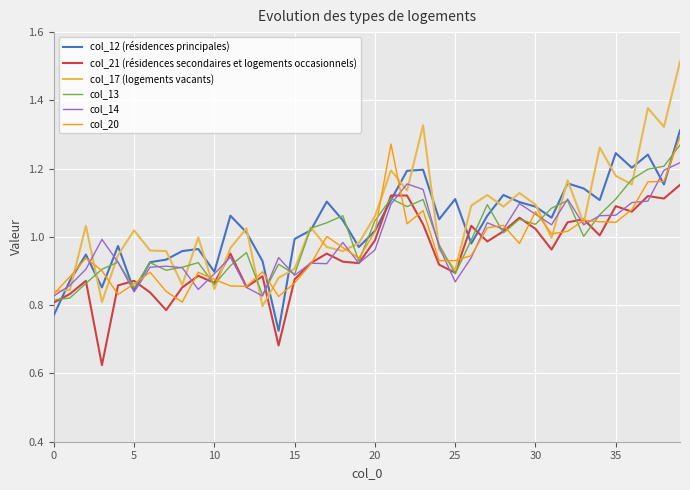

Which series has the largest range (max minus min)?

col_17 (logements vacants)